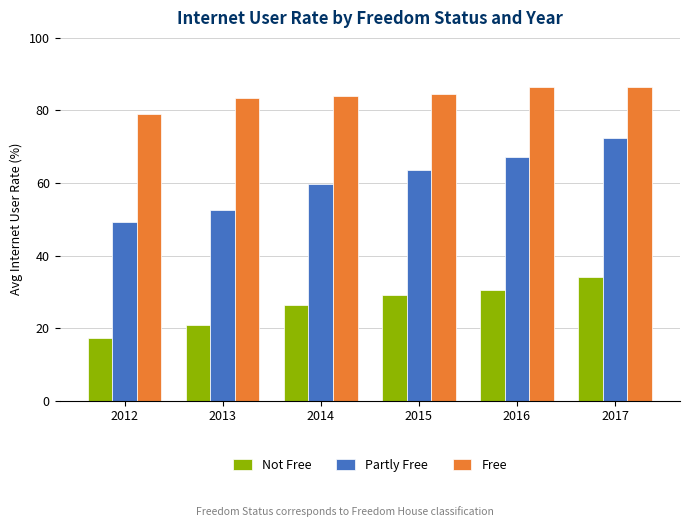

True or false: Partly Free has a value of 20.6 at 2014.

False